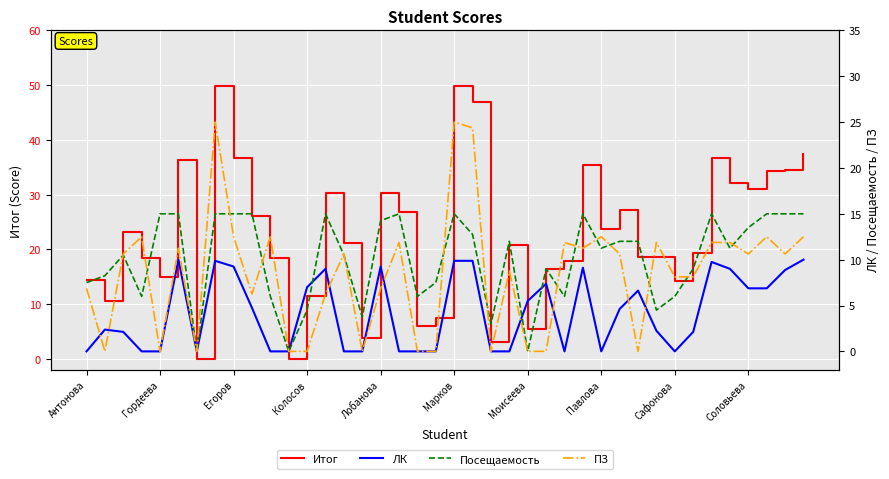

In ПЗ, how many points are higher than both neighbors (excluding endpoints)?

12